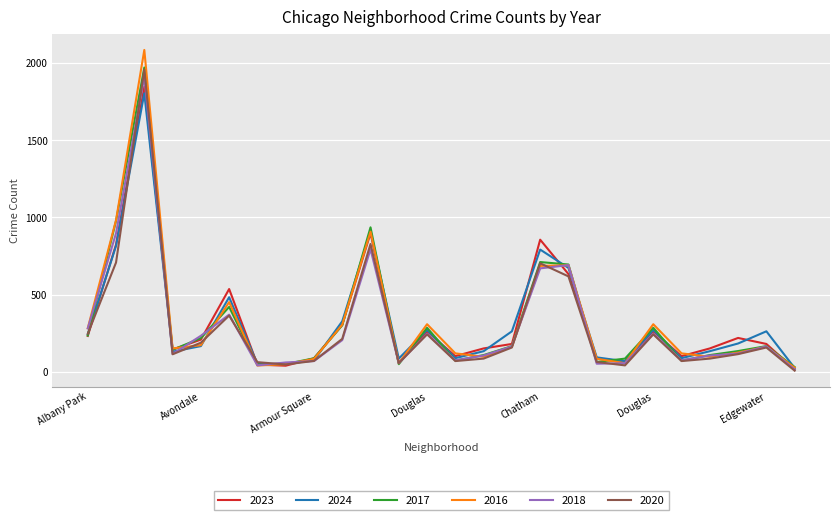

What is the maximum value for 2018?

1912